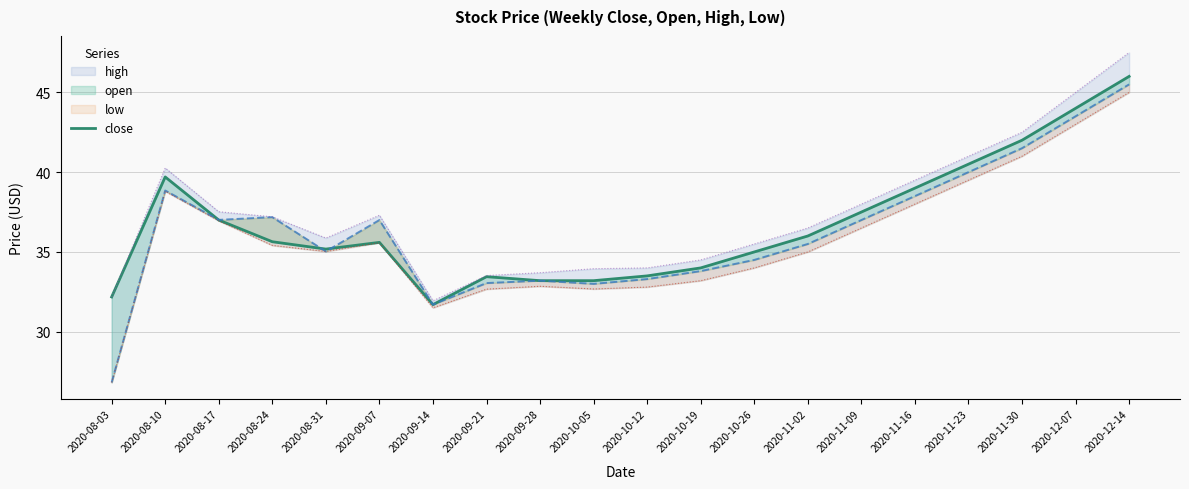

Does the chart display data point markers on the line(s)?

No